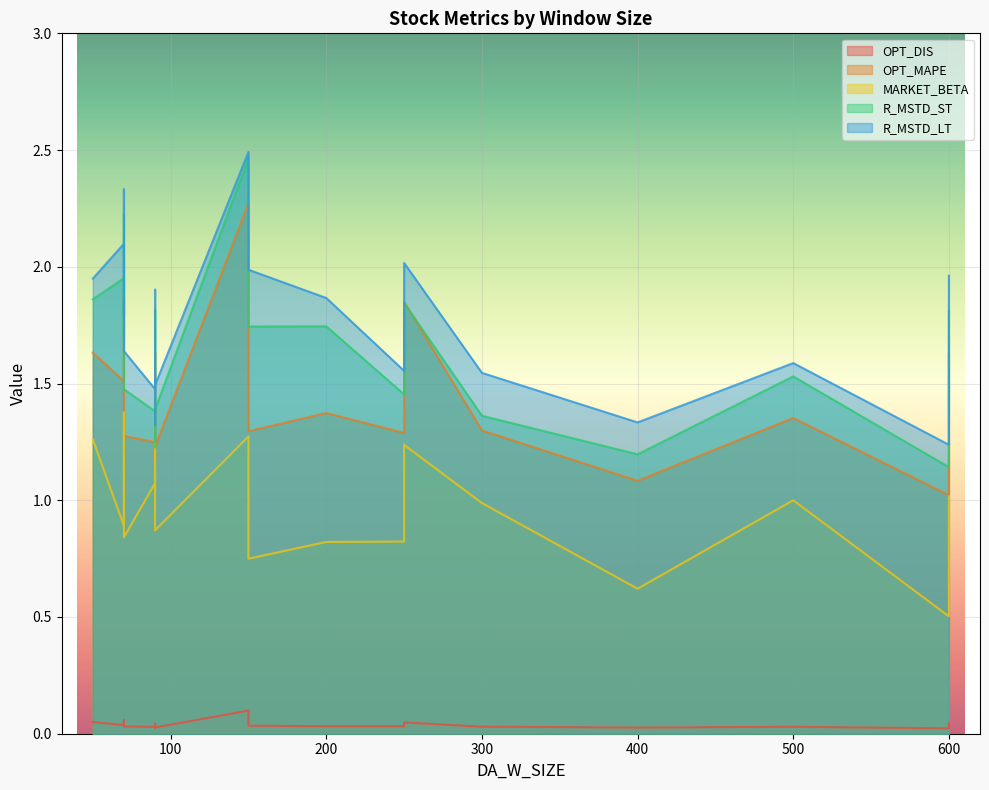

What is the value of the R_MSTD_ST point at the 2nd from the left?

2.0